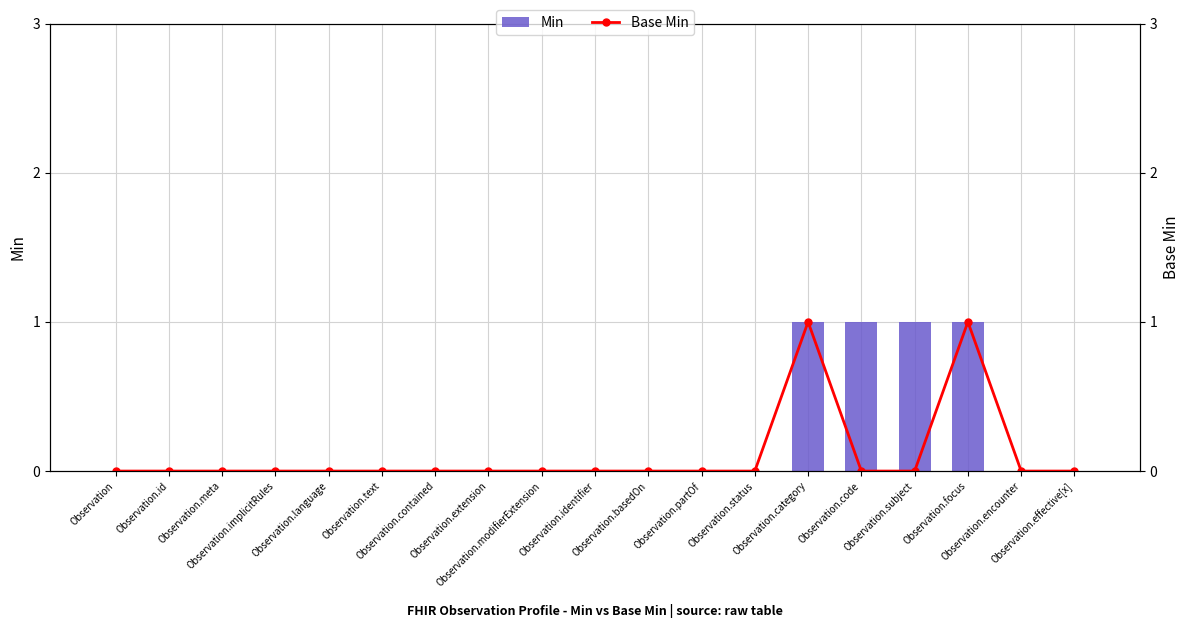

Does the chart contain stacked bars?

No